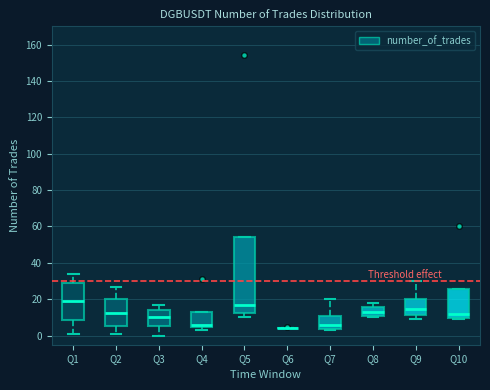

Reading left to right, read every box against the y-axis: the position of its median line, the range the box covers, and the ends of its whiskers. The values are not printed on the chart, so give them approximately, as read against the axis.

Q1: median 20, box 8 to 28, whiskers 2 to 34
Q2: median 12, box 6 to 20, whiskers 2 to 28
Q3: median 10, box 6 to 14, whiskers 0 to 18
Q4: median 6, box 4 to 14, whiskers 4 (just below the box's lower edge) to 14
Q5: median 18, box 12 to 54, whiskers 10 to 54
Q6: box collapsed to a line at 4, whiskers 4 to 4
Q7: median 6, box 4 to 12, whiskers 4 (just below the box's lower edge) to 20
Q8: median 14, box 10 to 16, whiskers 10 (just below the box's lower edge) to 18
Q9: median 14, box 12 to 20, whiskers 10 to 30
Q10: median 12, box 10 to 26, whiskers 10 (just below the box's lower edge) to 26